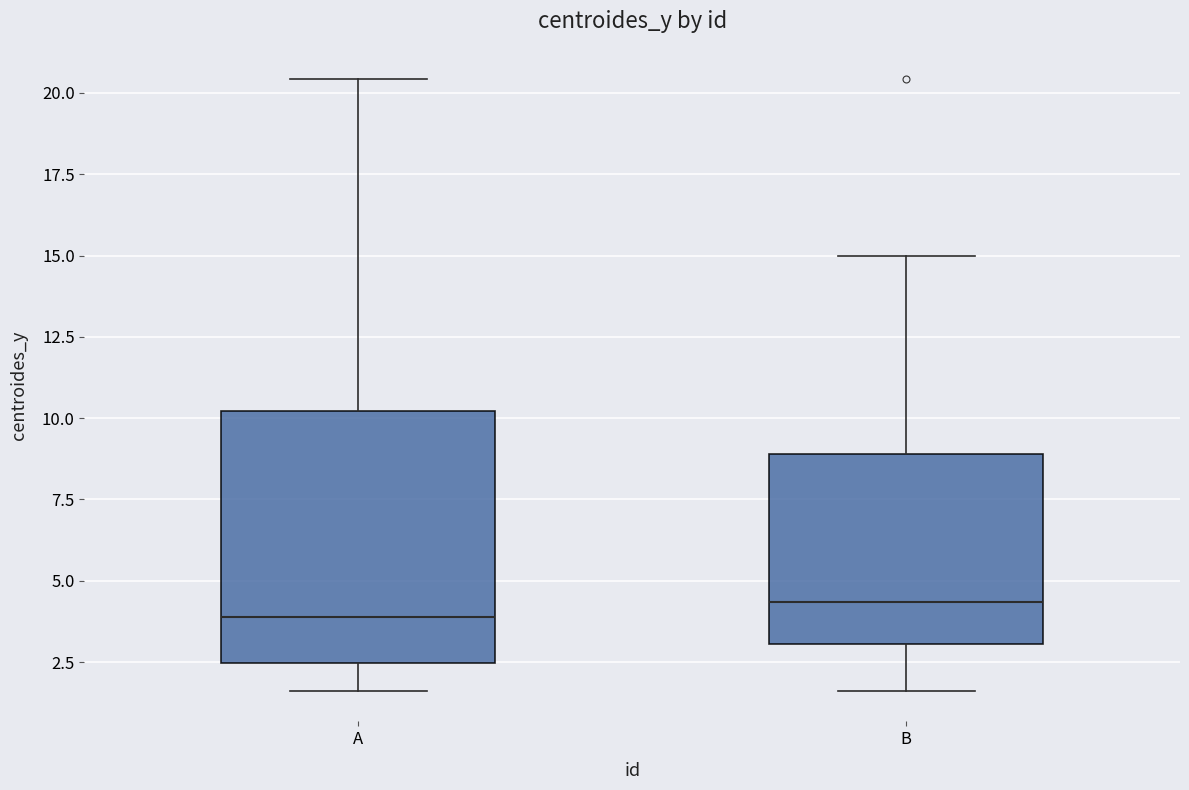

Reading left to right, transcribe this box plot: for each box, give where its median line is, the range the box spans, and where its two whiskers end, as read against the y-axis. The values are not printed on the chart, so give them approximately, as read against the axis.

A: median 4.0, box 2.5 to 10.0, whiskers 1.5 to 20.5
B: median 4.5, box 3.0 to 9.0, whiskers 1.5 to 15.0